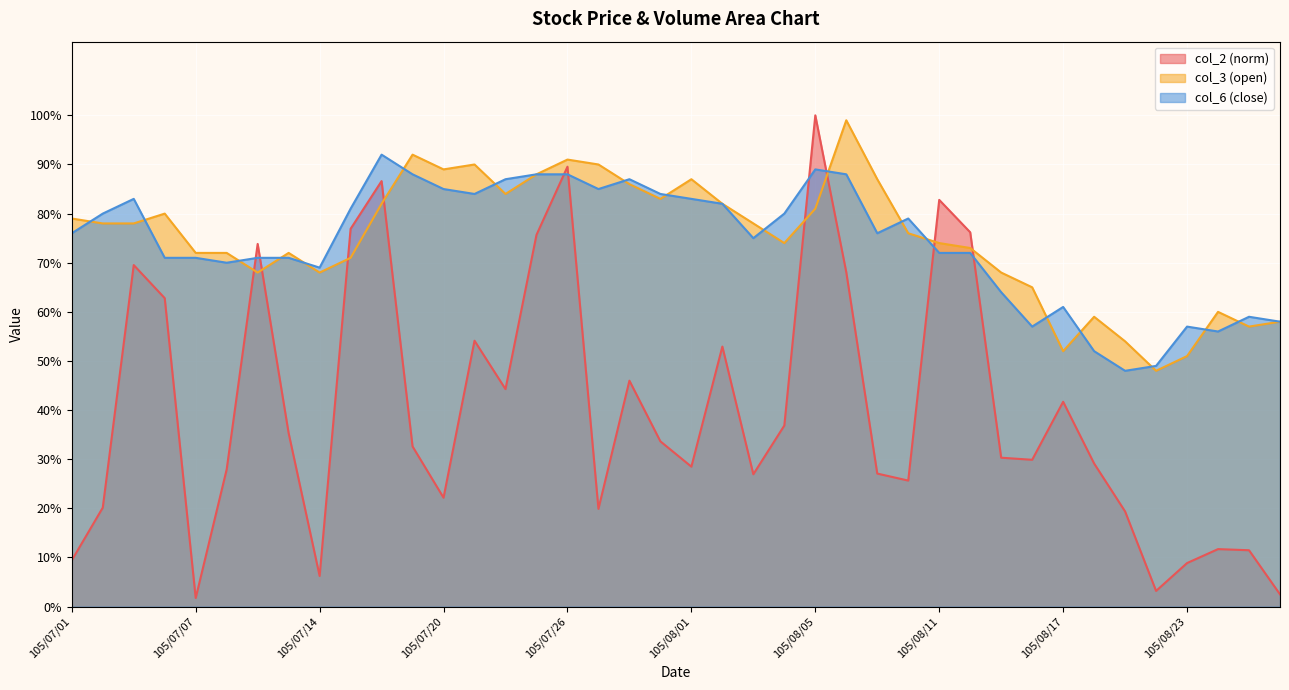

How many lines are shown in the chart?

3